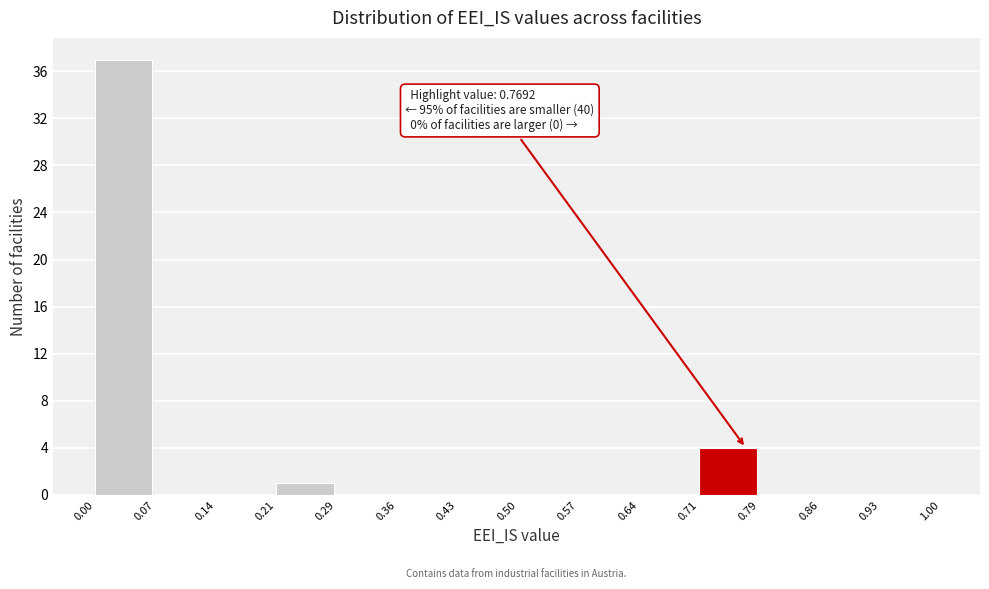

Which range on the x-axis has the tallest bar?

0.00 to 0.07